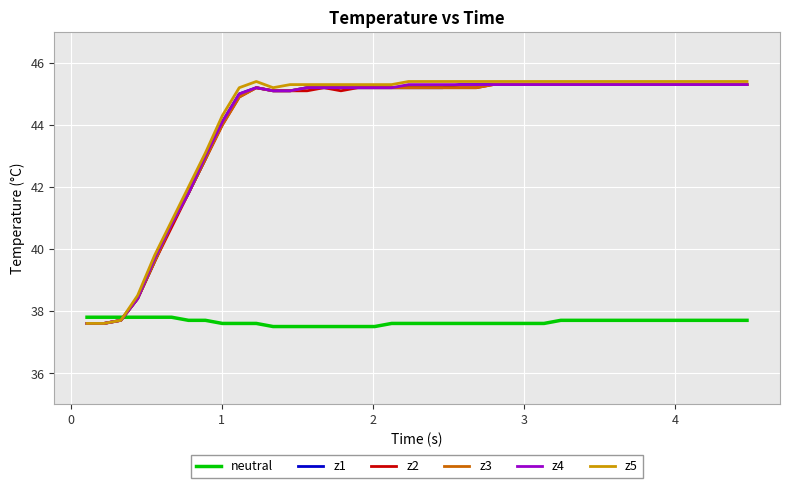

What is the highest value of the neutral series?

37.8